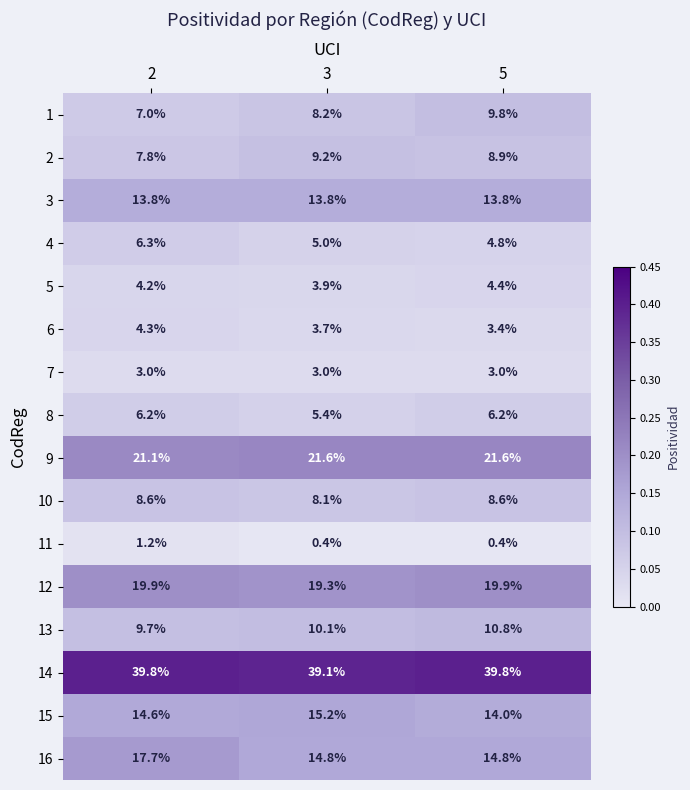

At how many categories does at least one series exceed 0?

3